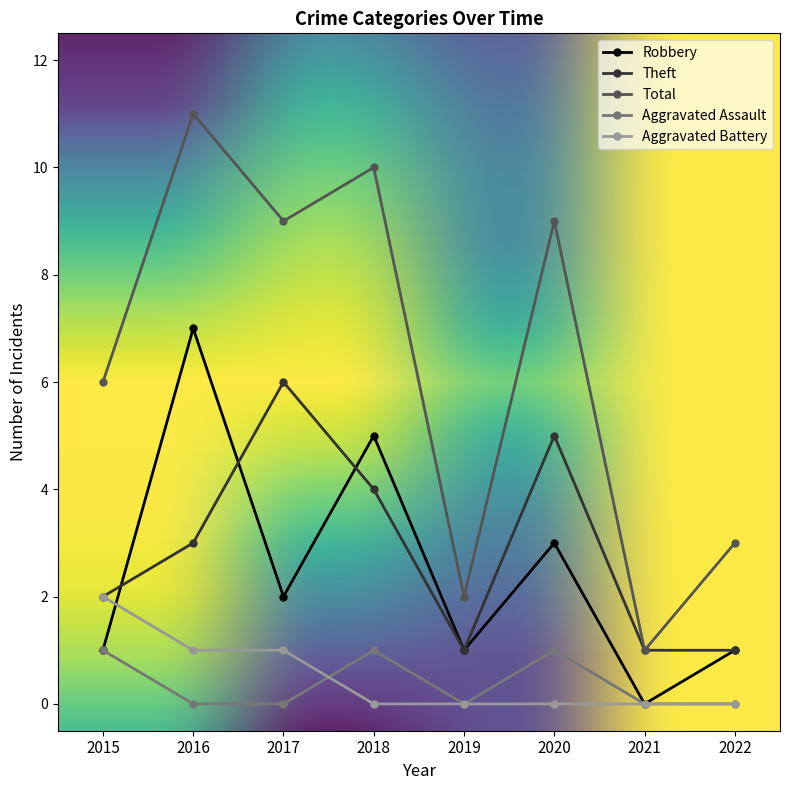

How many lines are shown in the chart?

5